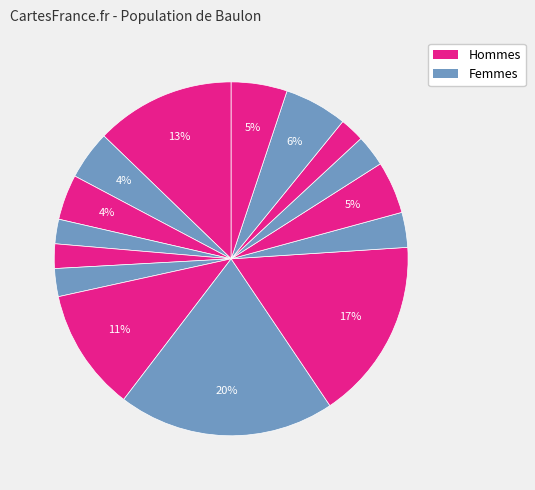

To the nearest percent, what is the difference between the largest and smallest slice percentages?

18%